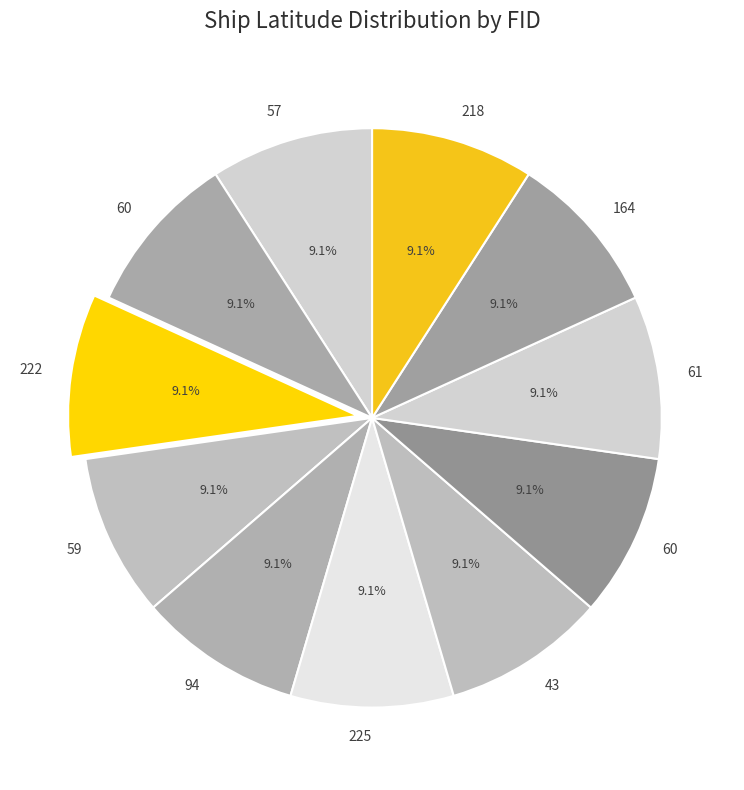

How many slices are in this pie chart?

11